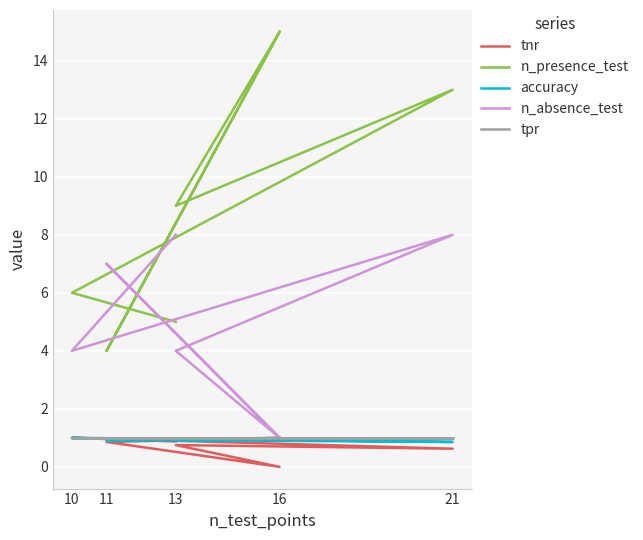

What is the label of the 1st point from the left?

13